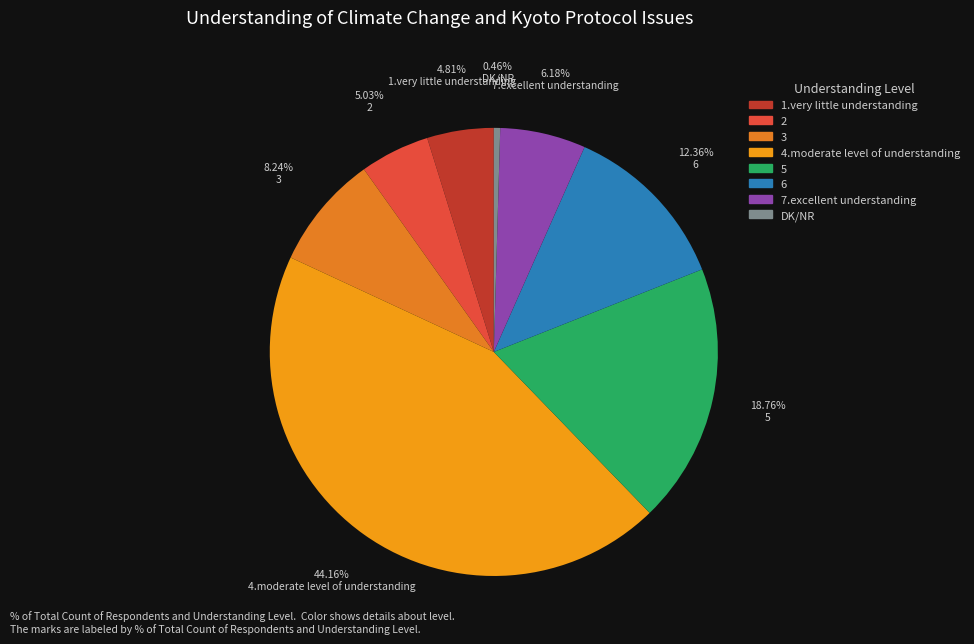

True or false: 6 accounts for 24% of the total.

False